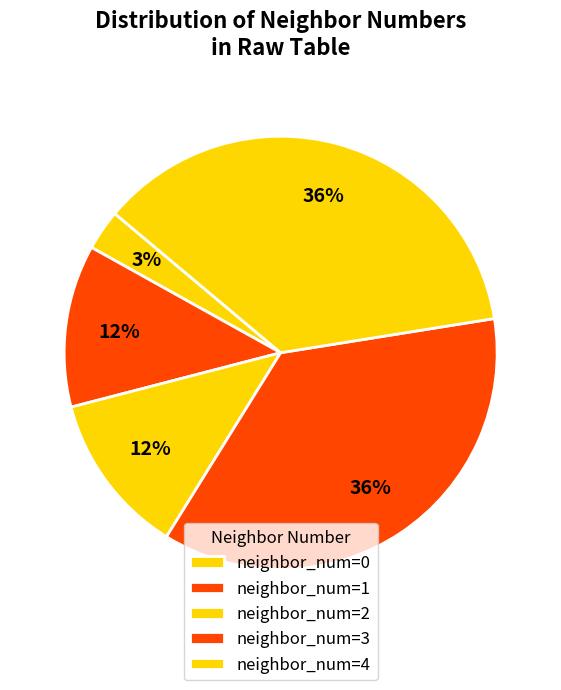

How many segments does this pie chart have?

5